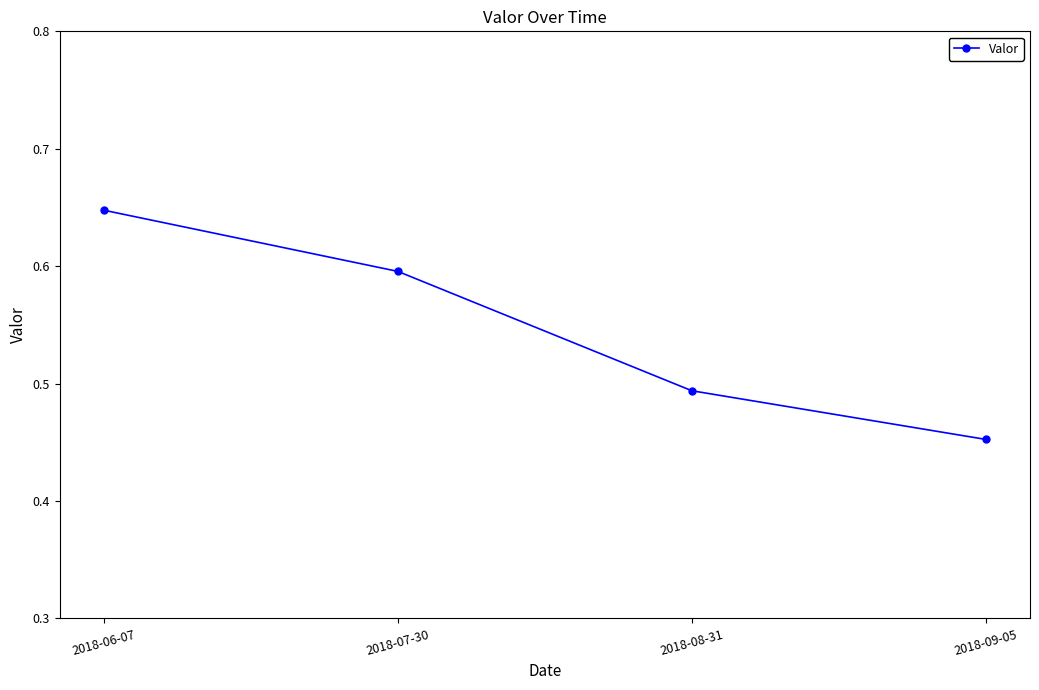

What is the label of the 2nd point from the left?

2018-07-30